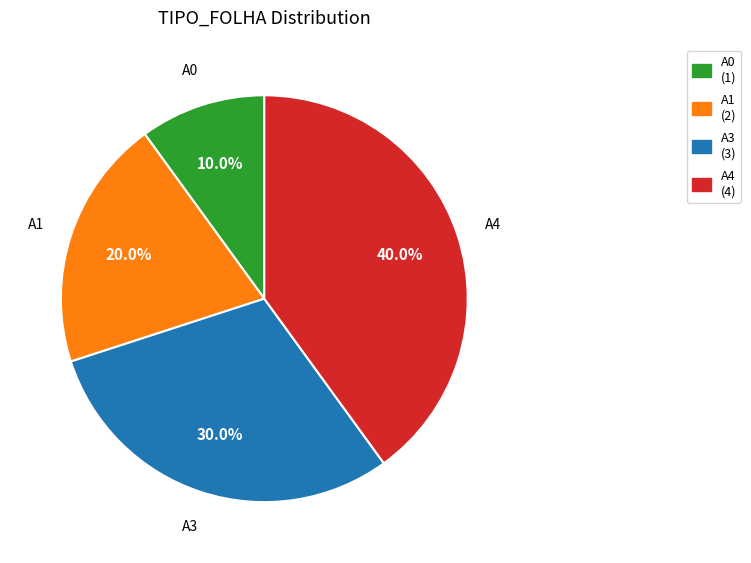

Is it true that A1 is 20% of the pie?

True